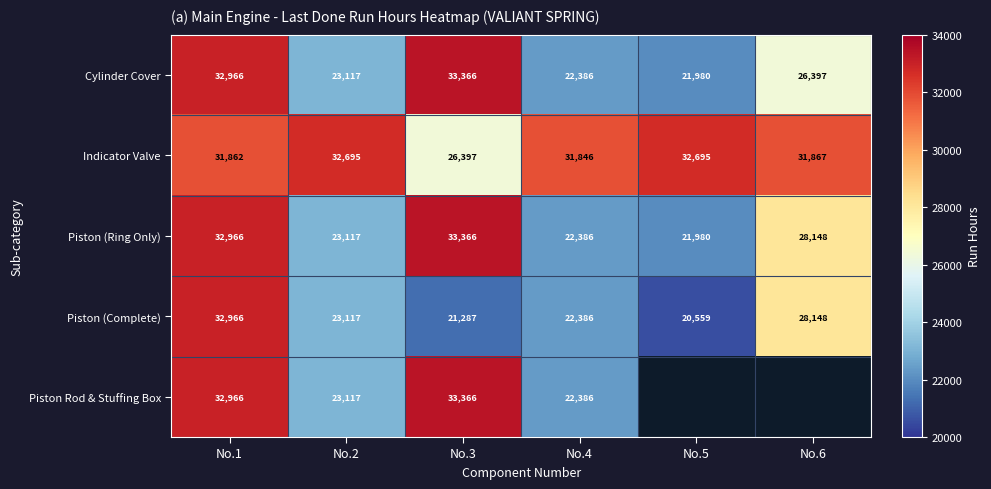

What is the highest value of the Indicator Valve series?

32695